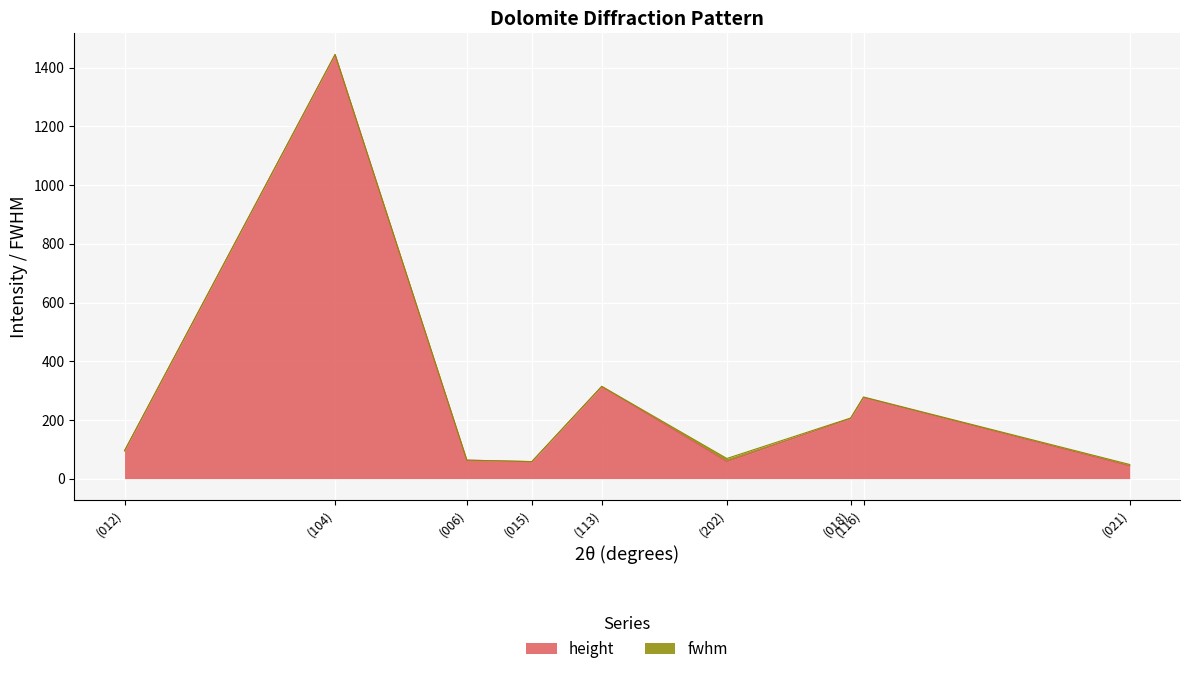

Approximately how many times larger is the value at (012) compared to (006)?

1.5